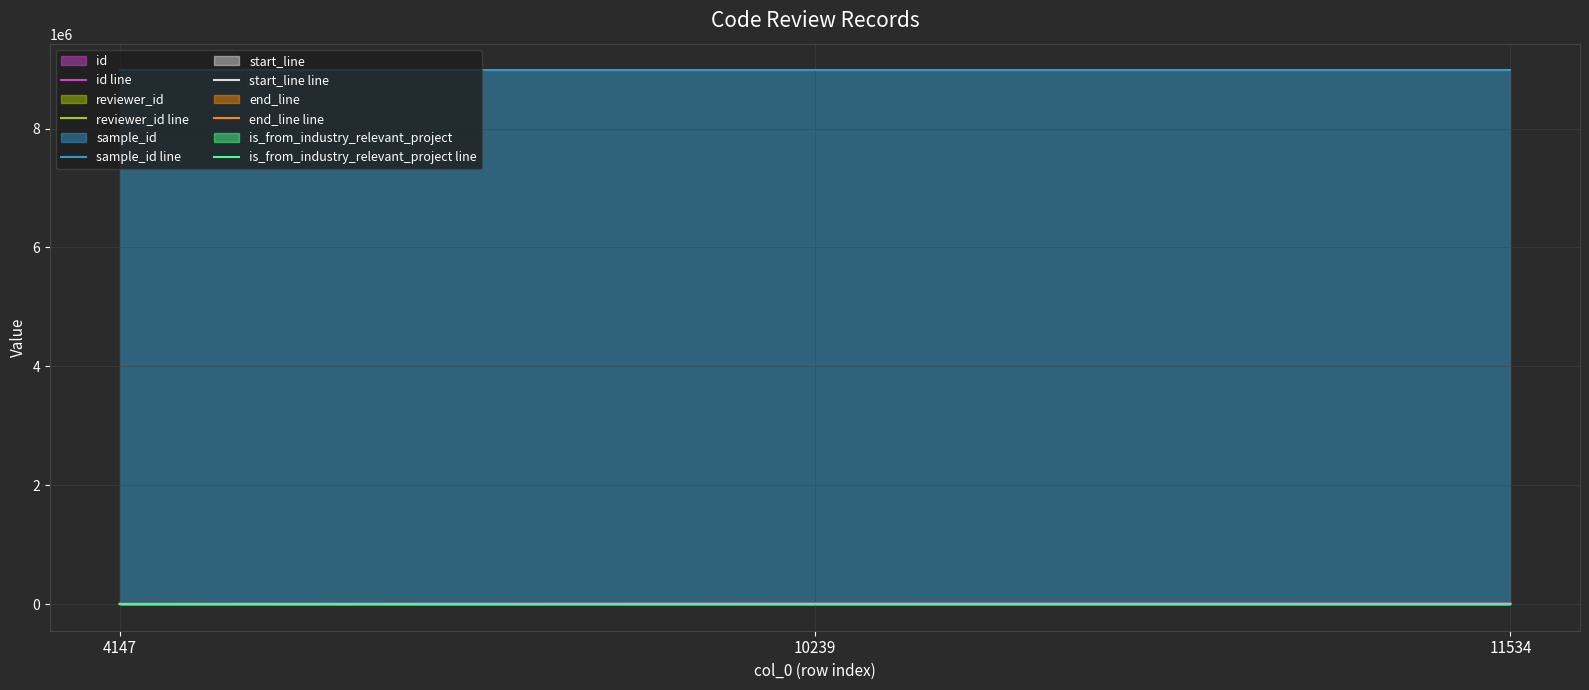

Reading right to left, extract all data points from this chart.

id line: 11534=12138	10239=10841	4147=4713
reviewer_id line: 11534=3	10239=4	4147=16
sample_id line: 11534=8978350	10239=8978350	4147=8978350
start_line line: 11534=83	10239=83	4147=83
end_line line: 11534=103	10239=103	4147=103
is_from_industry_relevant_project line: 11534=1	10239=1	4147=1